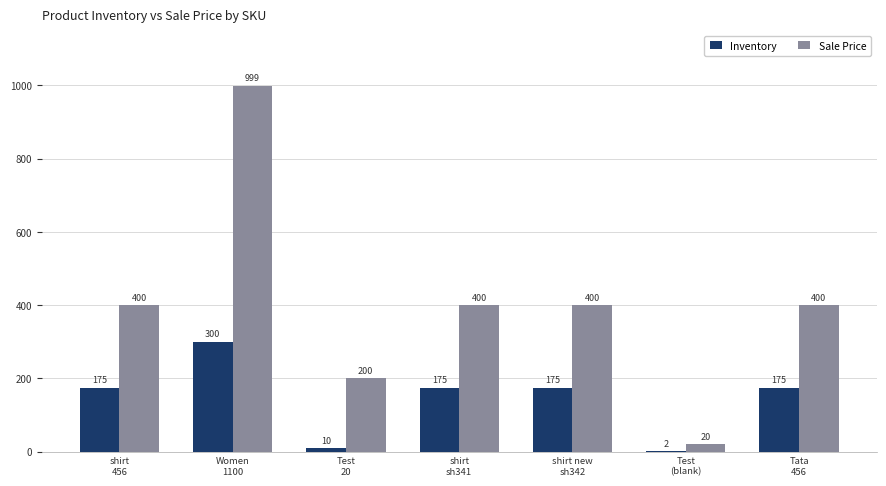

What is the greatest value displayed?

999